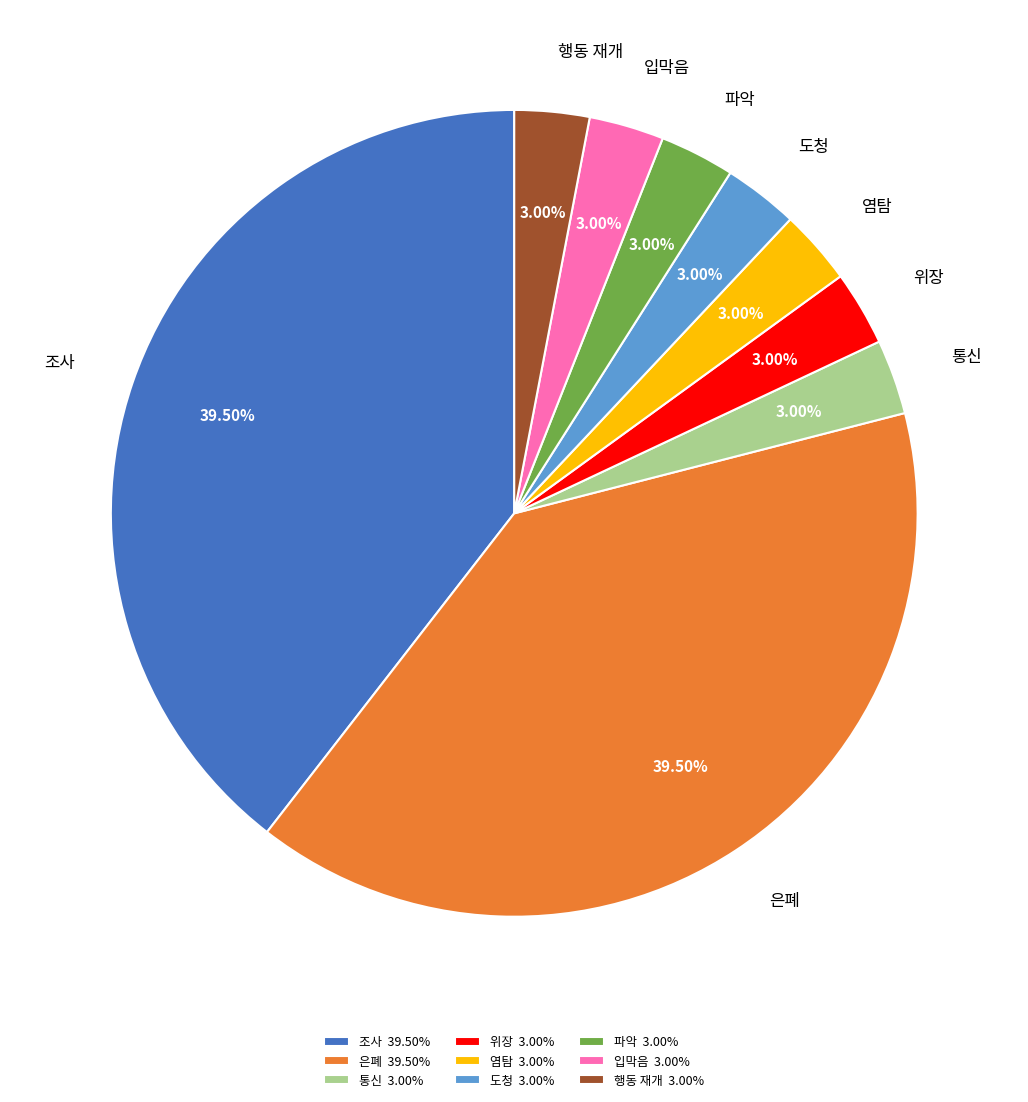

How many slices are in this pie chart?

9